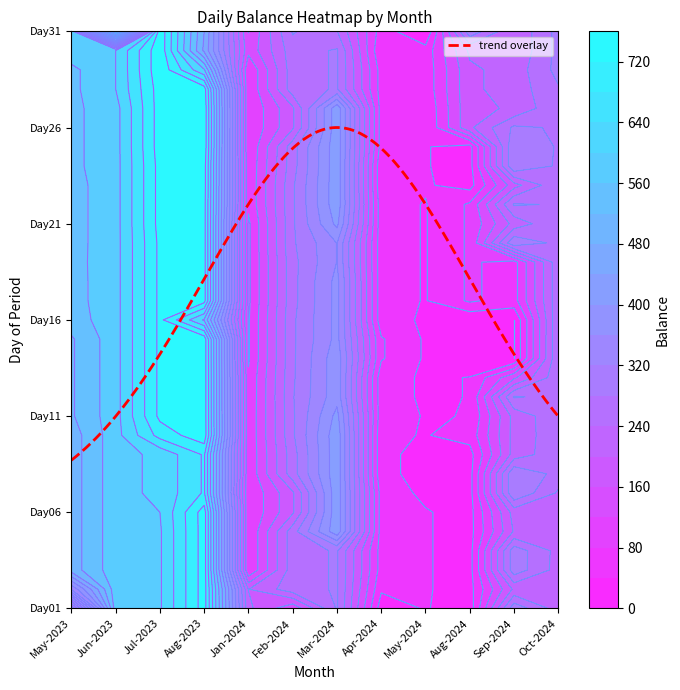

Which has a higher value, 7 or 5?

7